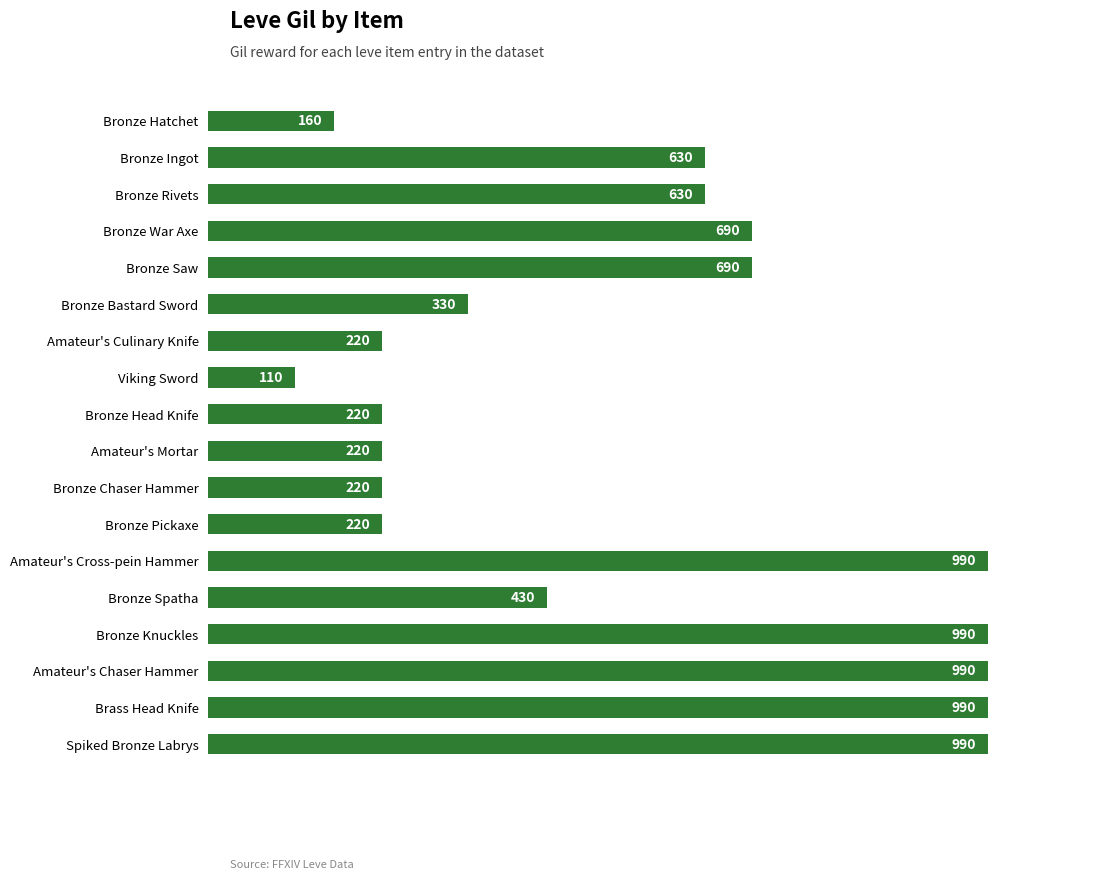

Read the value at Bronze Ingot, to the nearest 10.

630